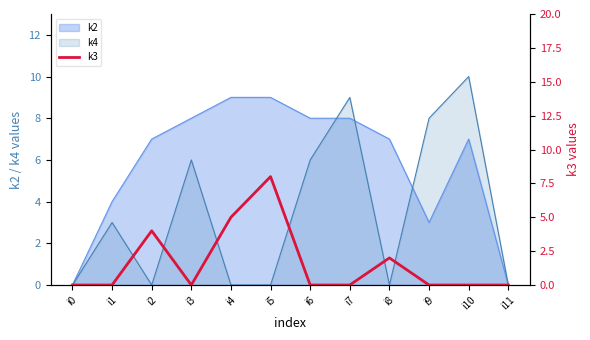

How many data points are above 0?

4